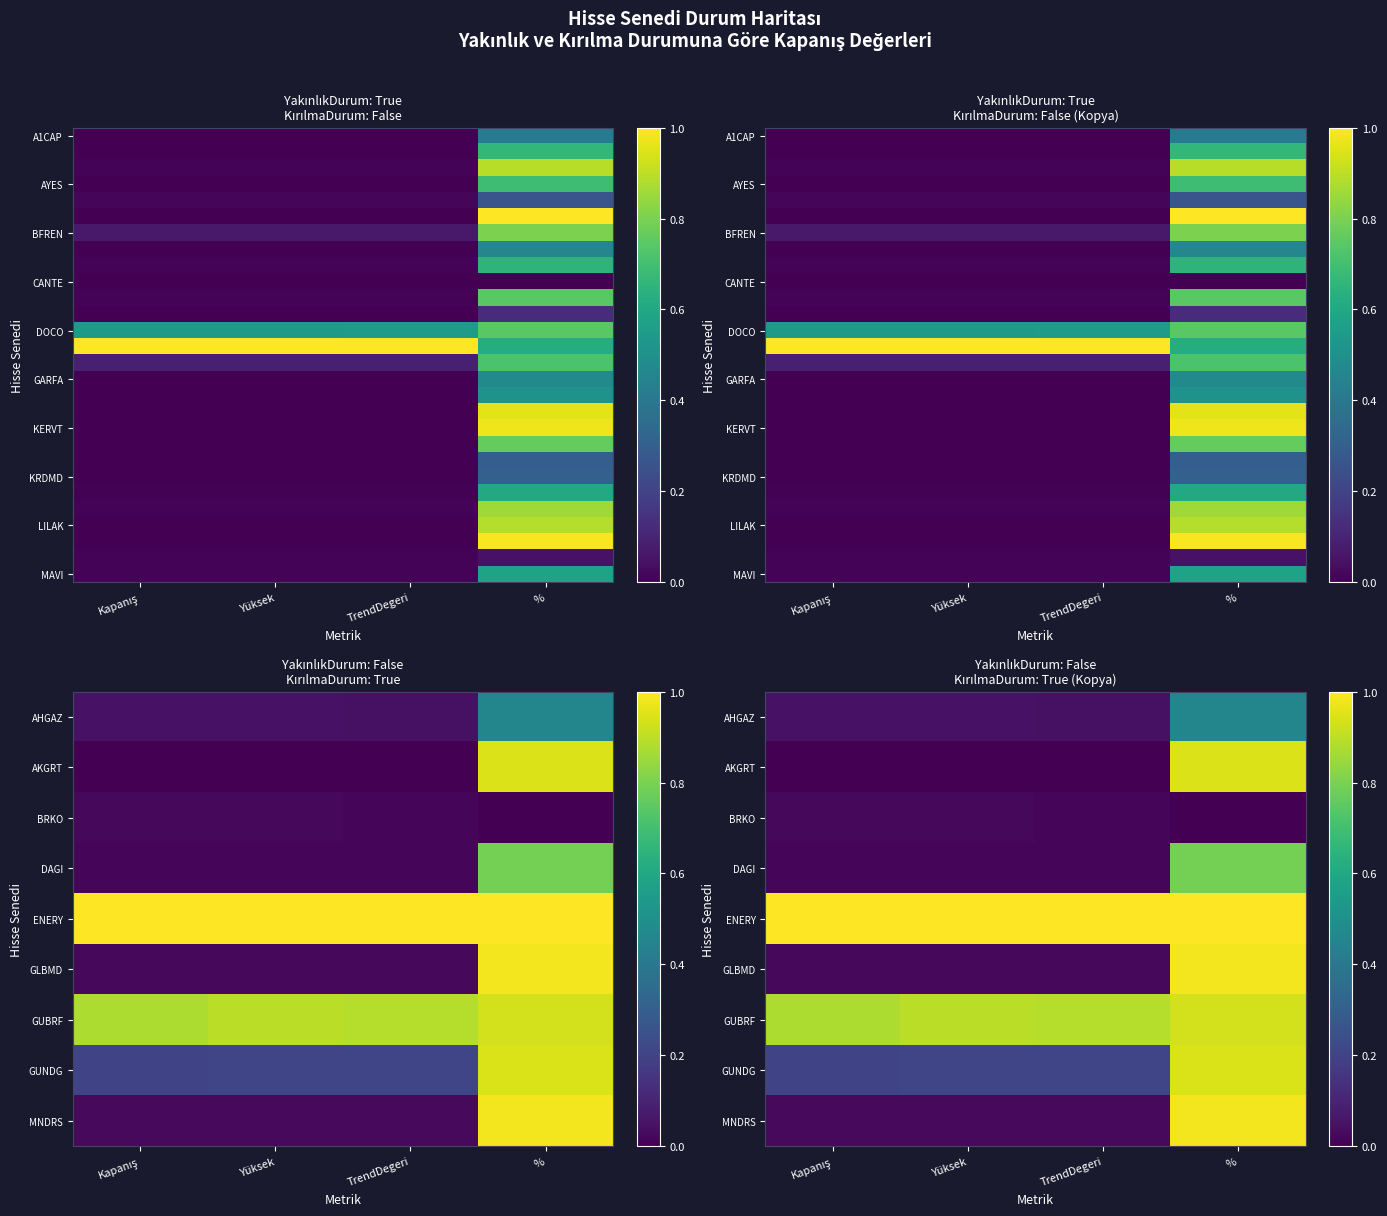

What is the maximum value shown in the chart?

1.0